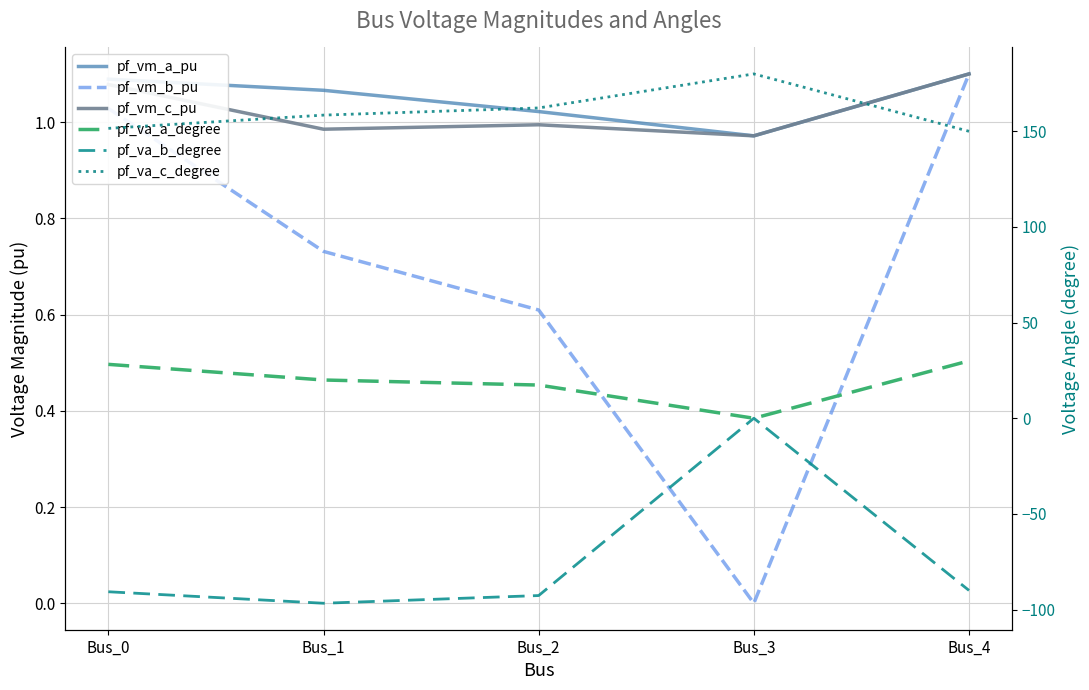

Does the chart have visible grid lines?

Yes